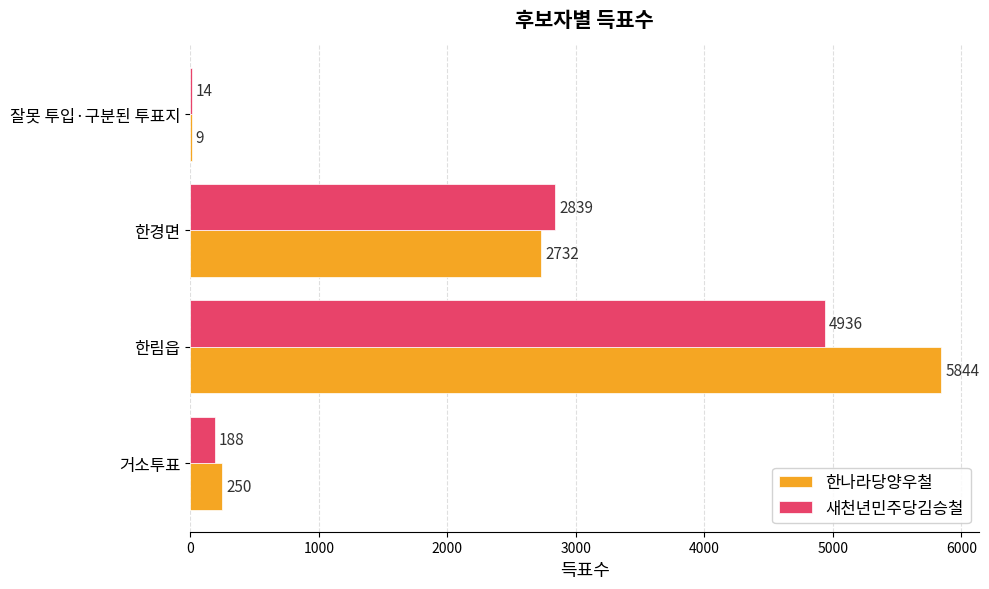

True or false: 한나라당양우철 has a value of 5844 at 한림읍.

True